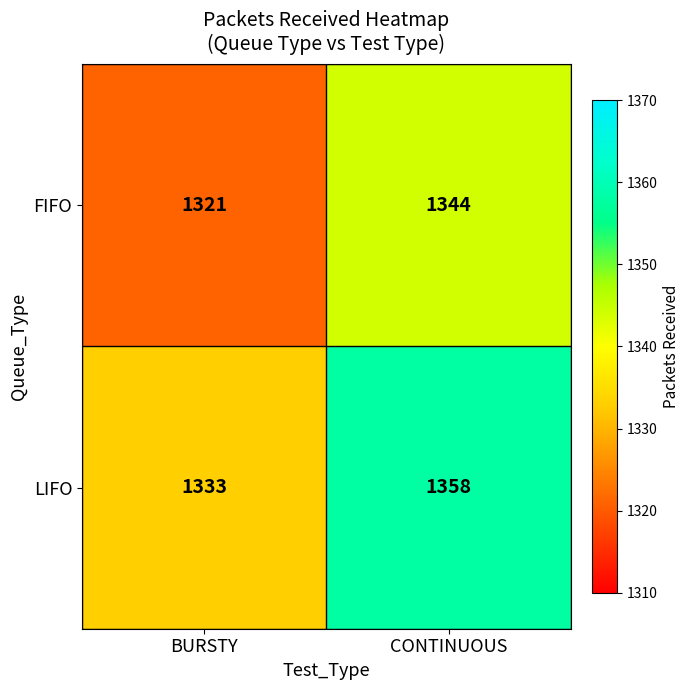

Read the LIFO value at CONTINUOUS, to the nearest 10.

1360